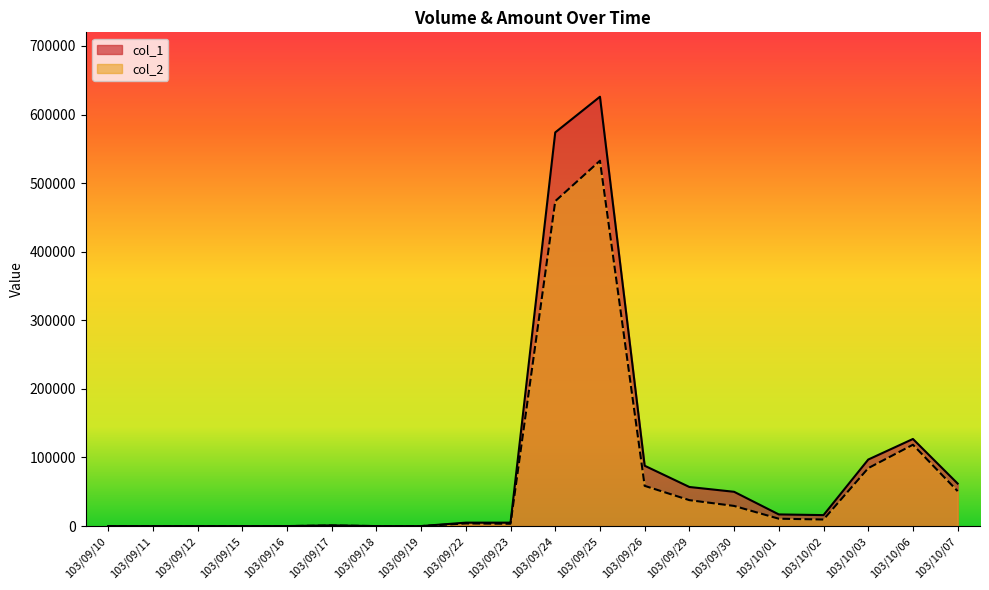

Reading left to right, list all the values displayed in this chart.

col_1: 0	0	0	0	0	1000	0	0	5000	5000	574000	626000	88000	57000	50000	17000	16000	97000	127000	62000
col_2: 0	0	0	0	0	740	0	0	3850	3400	473720	532700	58660	37810	29390	10750	9580	84470	118630	50970